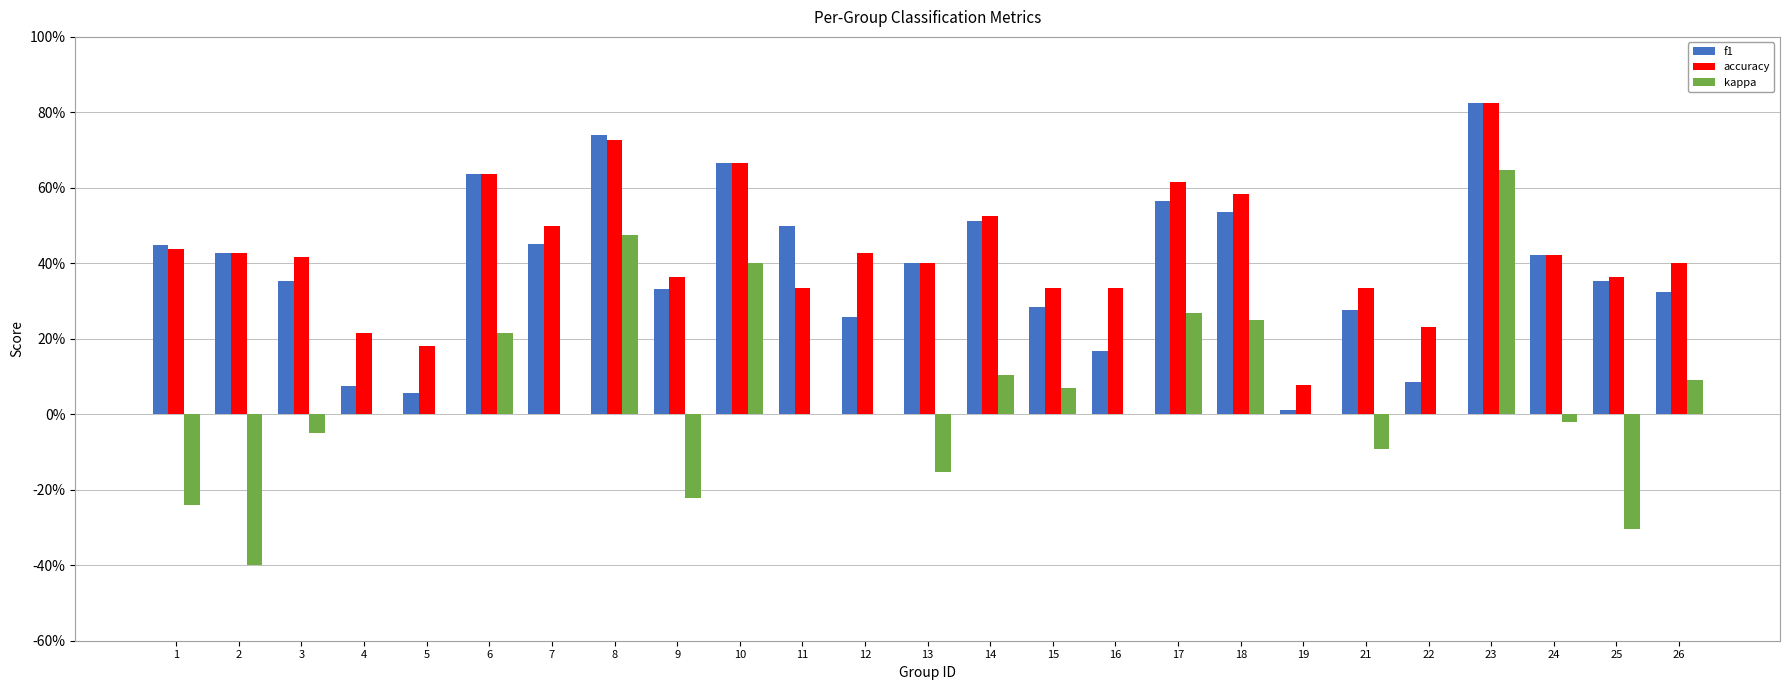

What is the difference between the accuracy values at 2 and 5?

0.2